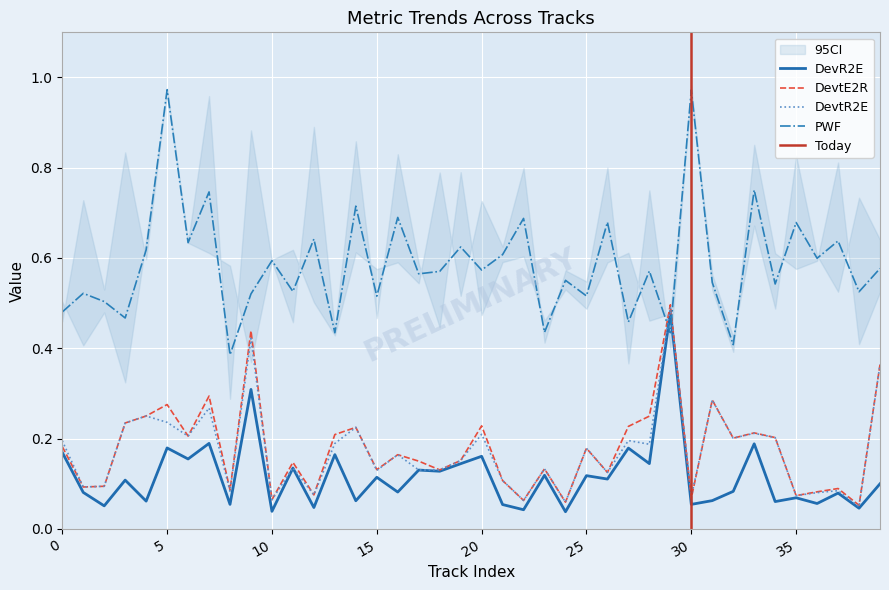

What value does the DevtE2R series have at 0?

0.2